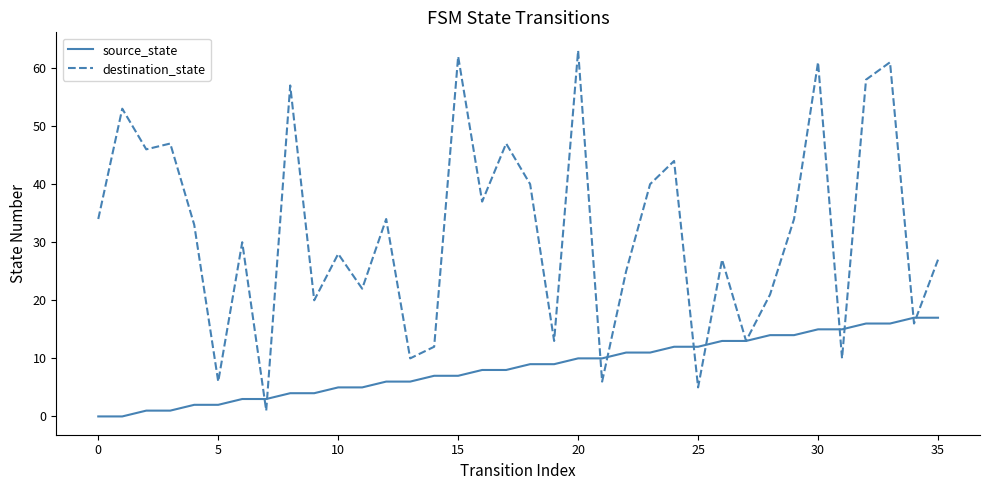

What is the maximum value shown in the chart?

63